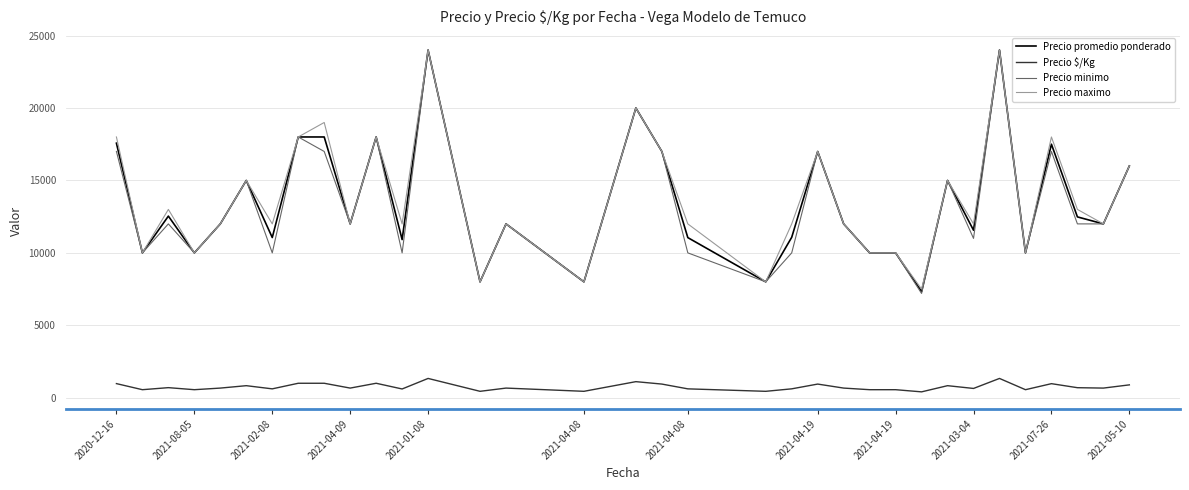

True or false: Precio minimo and Precio $/Kg intersect in this chart.

False